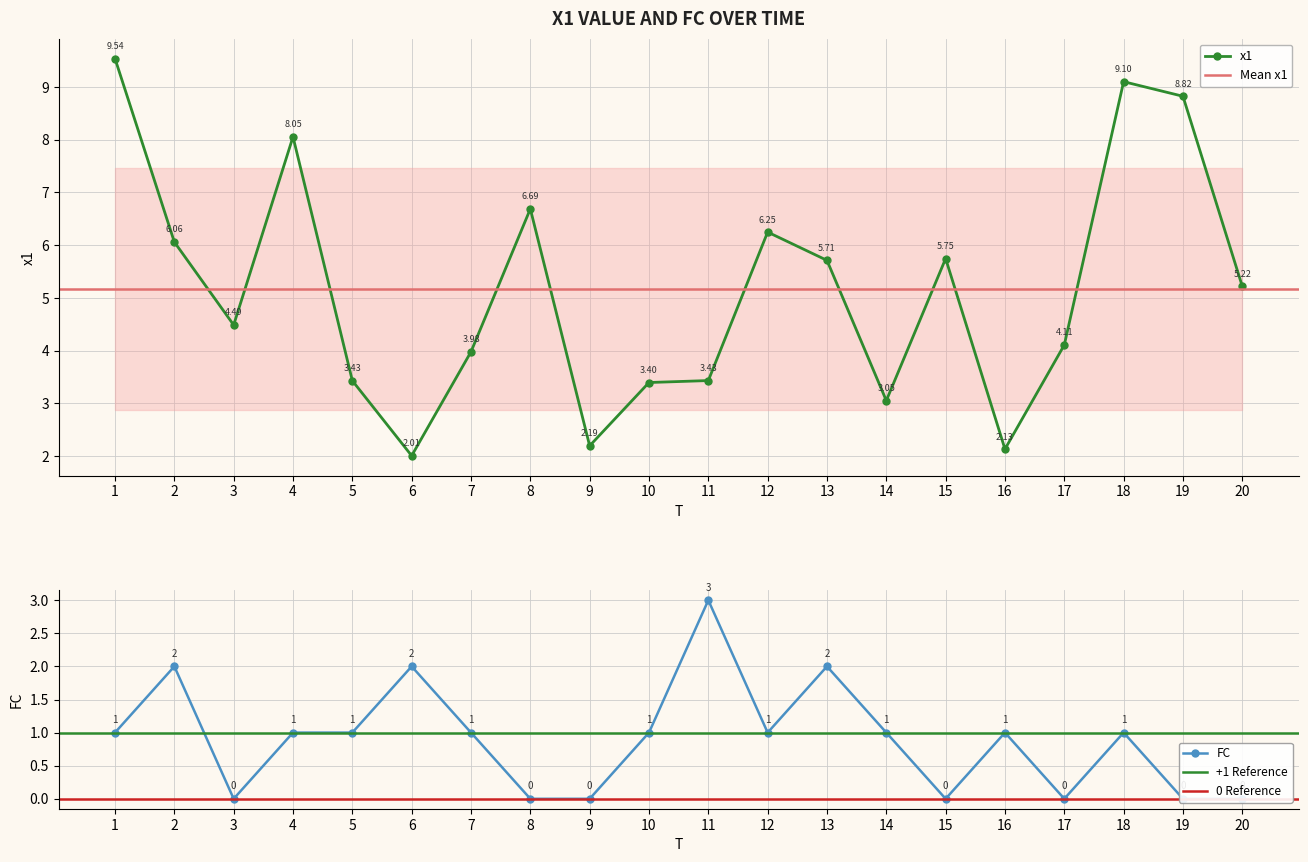

Which series has the widest spread of values?

x1